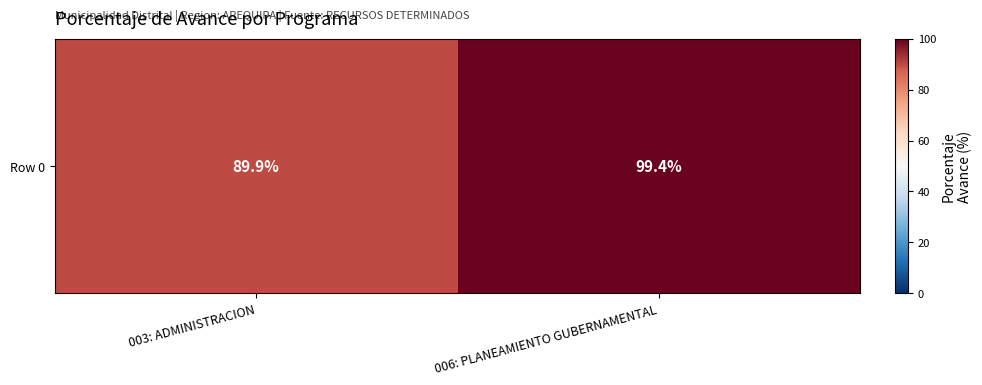

Reading right to left, extract all data points from this chart.

99.4	89.9